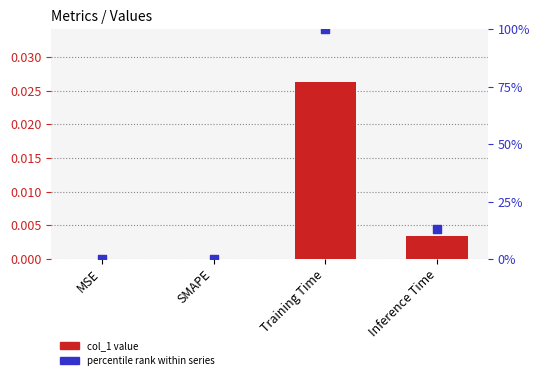

Which series contains the highest Y value?

percentile